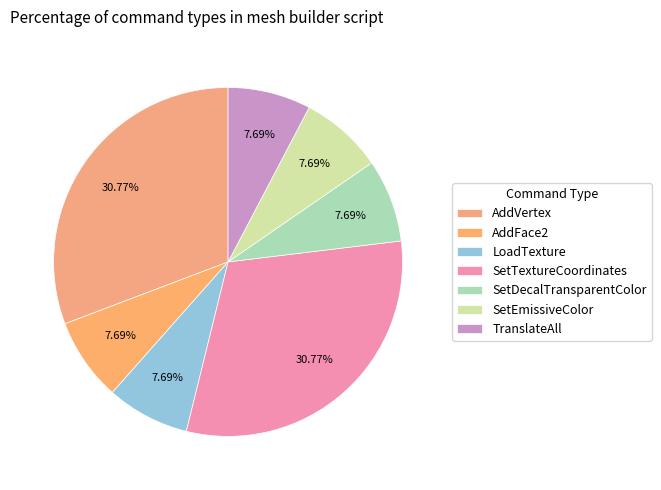

True or false: AddVertex accounts for 31% of the total.

True